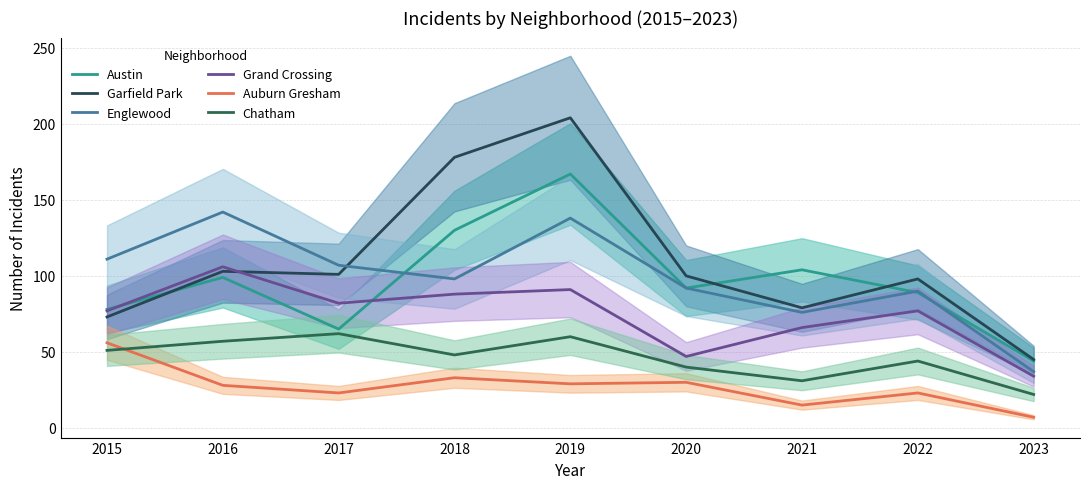

Which series has the widest spread of values?

Garfield Park